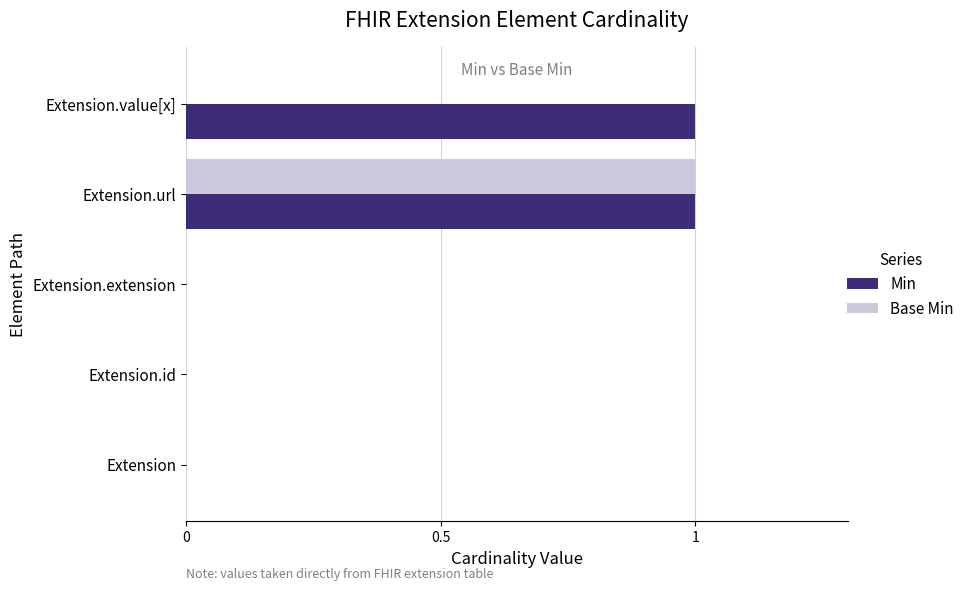

True or false: Min has a value of 0 at Extension.

True